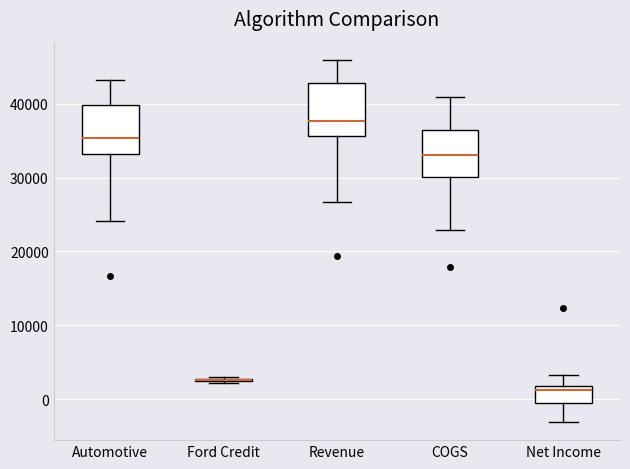

Where does the lower whisker of the box for COGS end on the y-axis? The values are not printed on the chart, so give them approximately, as read against the axis.

23000